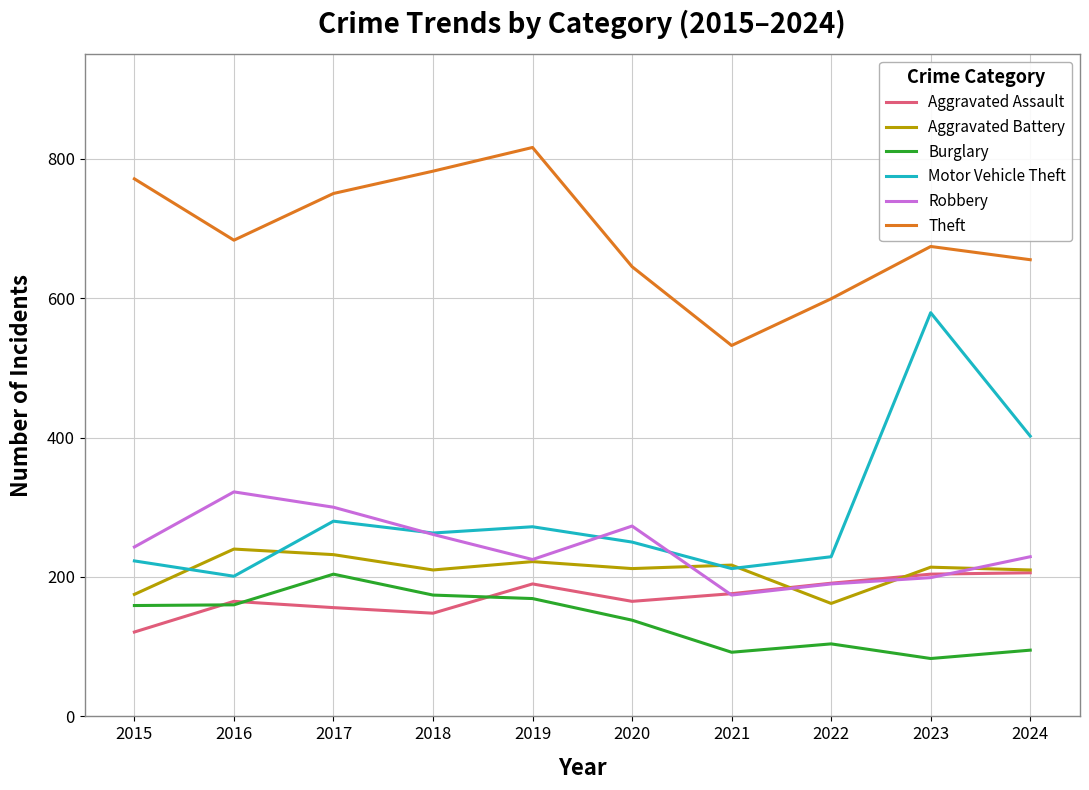

True or false: Theft and Aggravated Battery cross at least once.

False